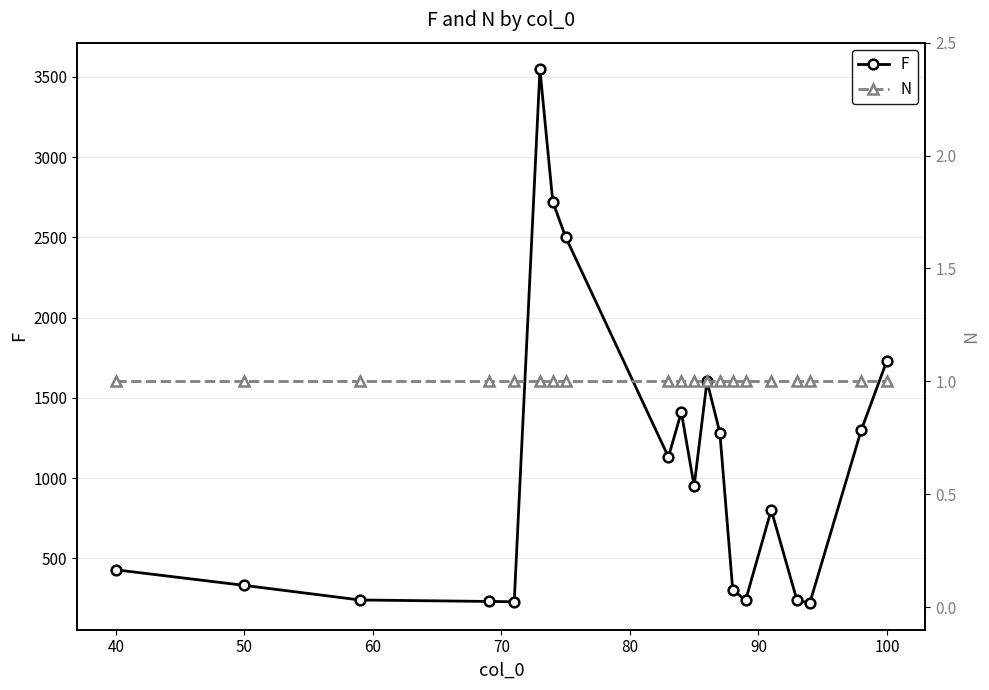

What is the smallest value displayed?

1